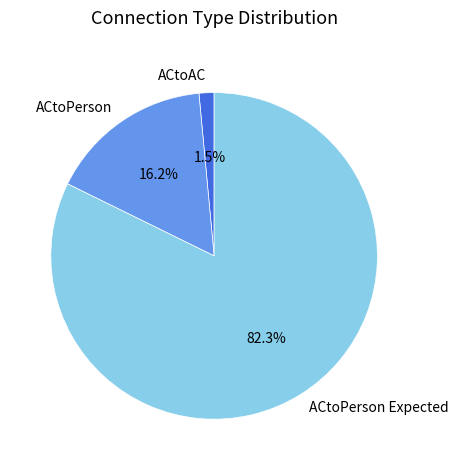

Which has a higher value, ACtoPerson or ACtoPerson Expected?

ACtoPerson Expected